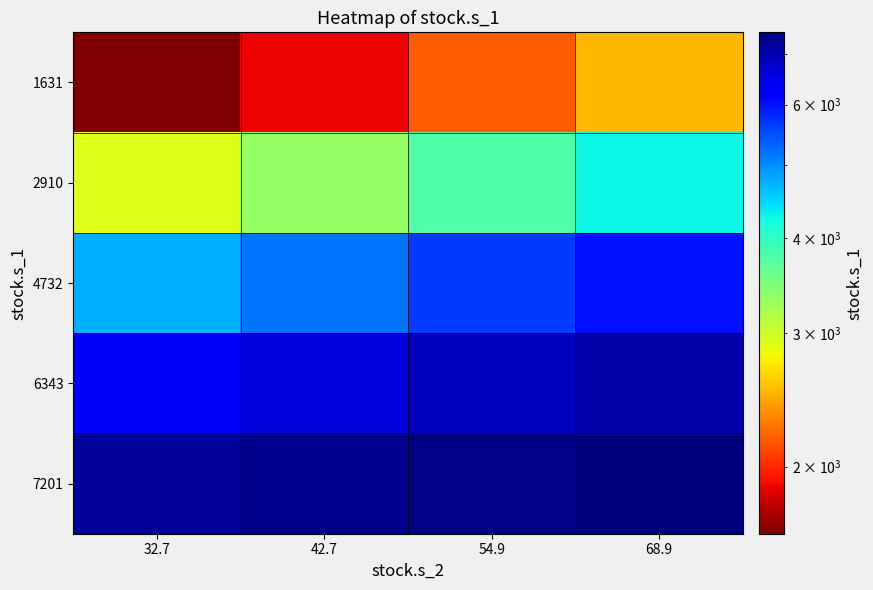

How many categories are shown in the chart?

4